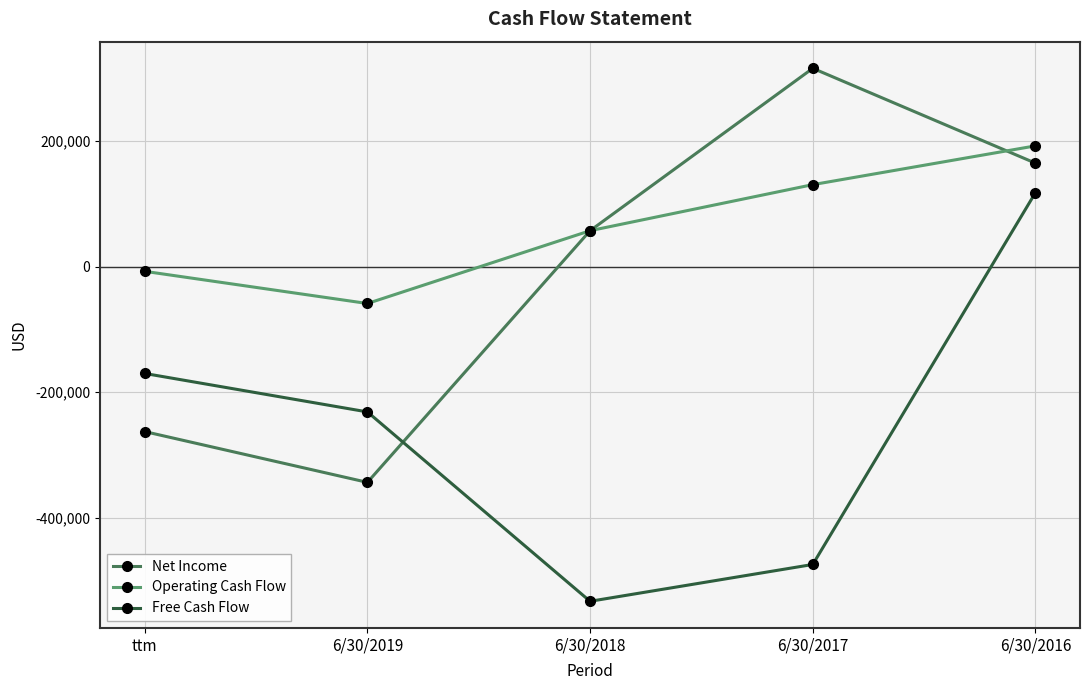

What is the maximum value shown in the chart?

315854